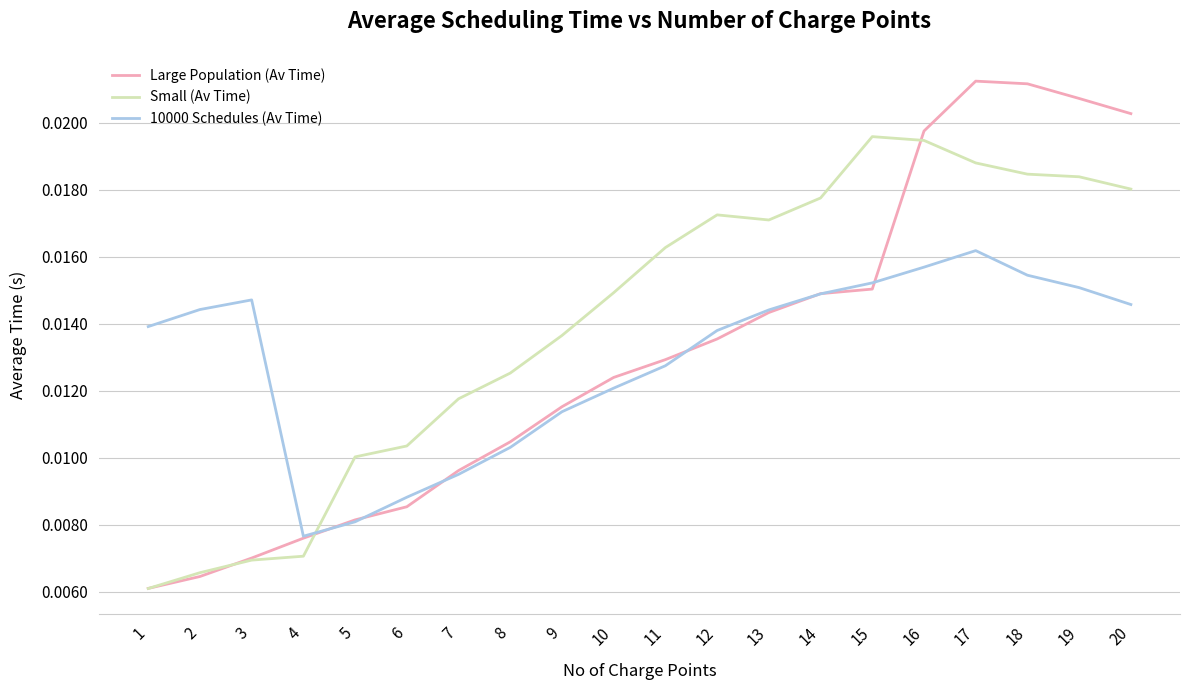

Rank the series by their maximum value, from lowest to highest.

10000 Schedules (Av Time), Small (Av Time), Large Population (Av Time)